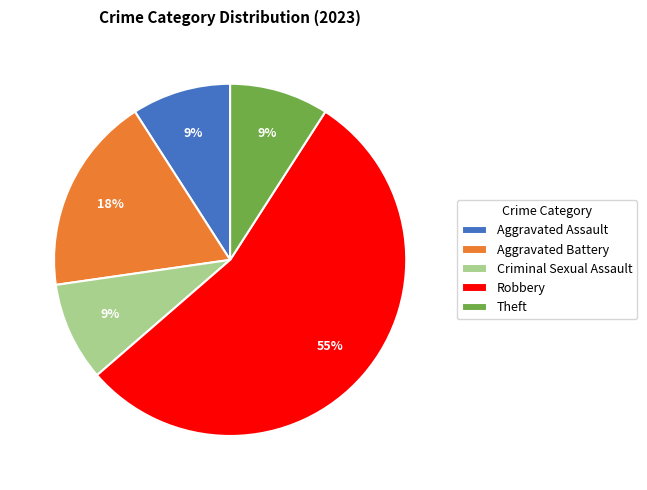

Do Theft and Robbery together represent more than half of the pie?

Yes